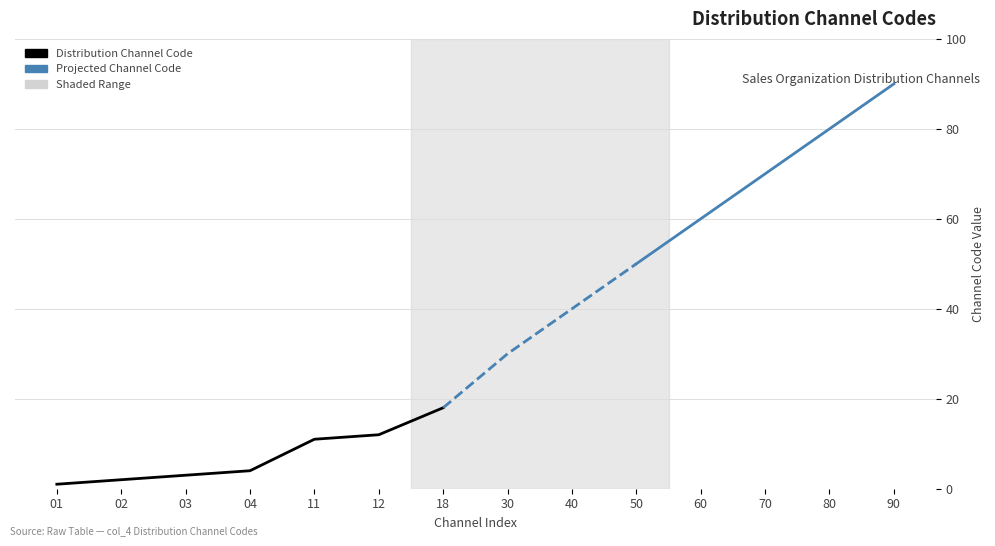

Reading right to left, transcribe all the data shown in this chart.

90	80	70	60	50	40	30	18	12	11	4	3	2	1